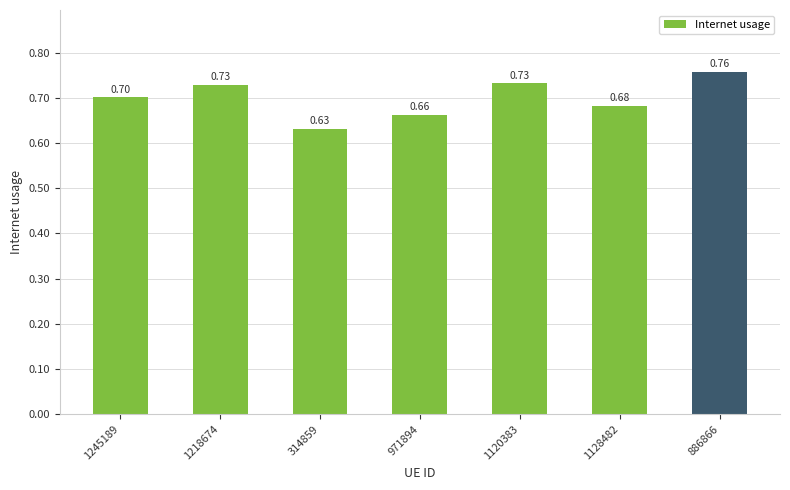

What is the difference between the values at 1128482 and 314859?

0.1